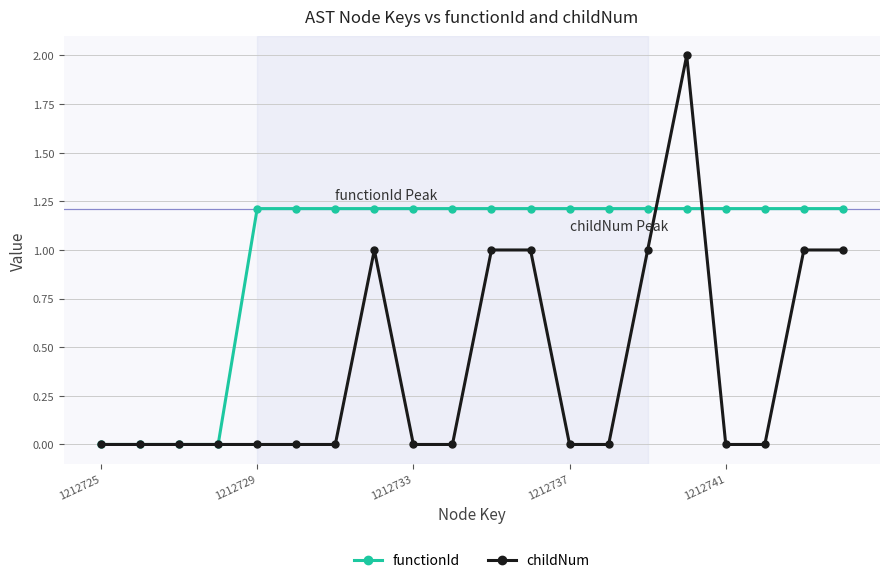

Which series has the largest total across all categories?

functionId